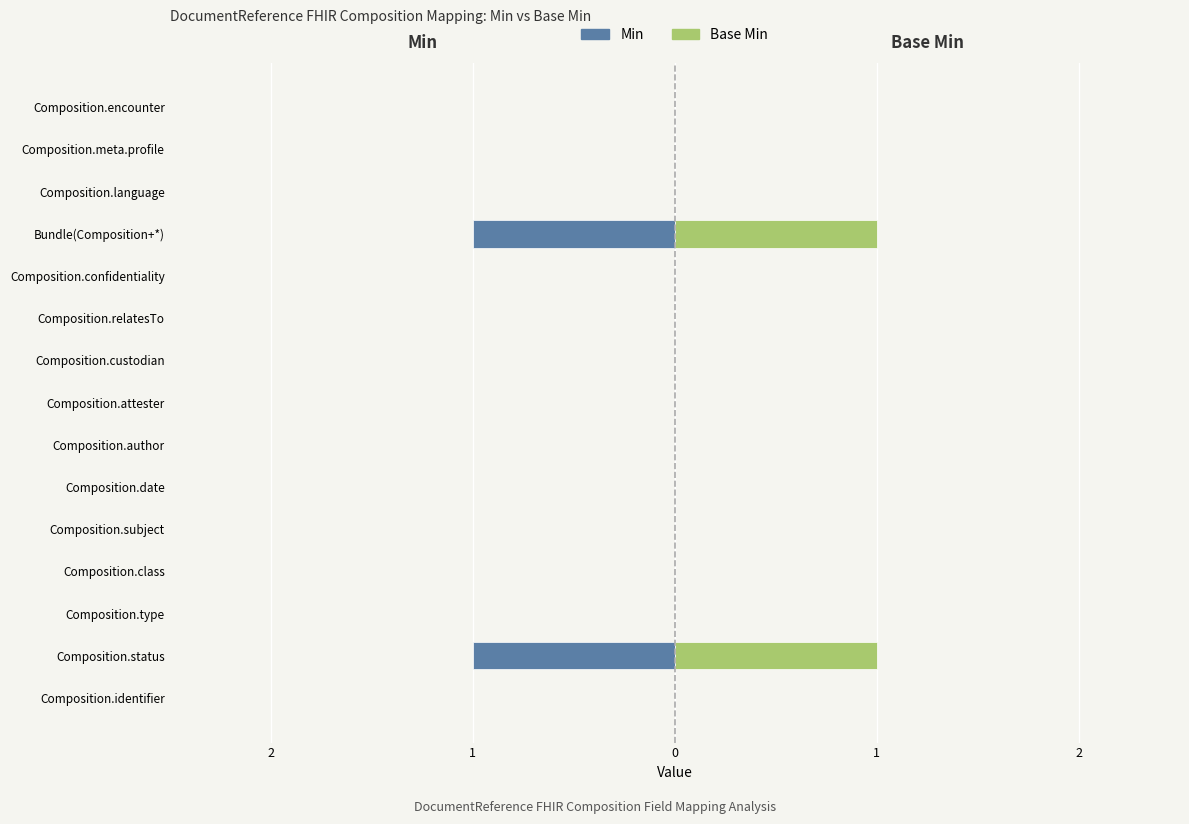

List the series in order of their peak value, highest first.

Base Min, Min